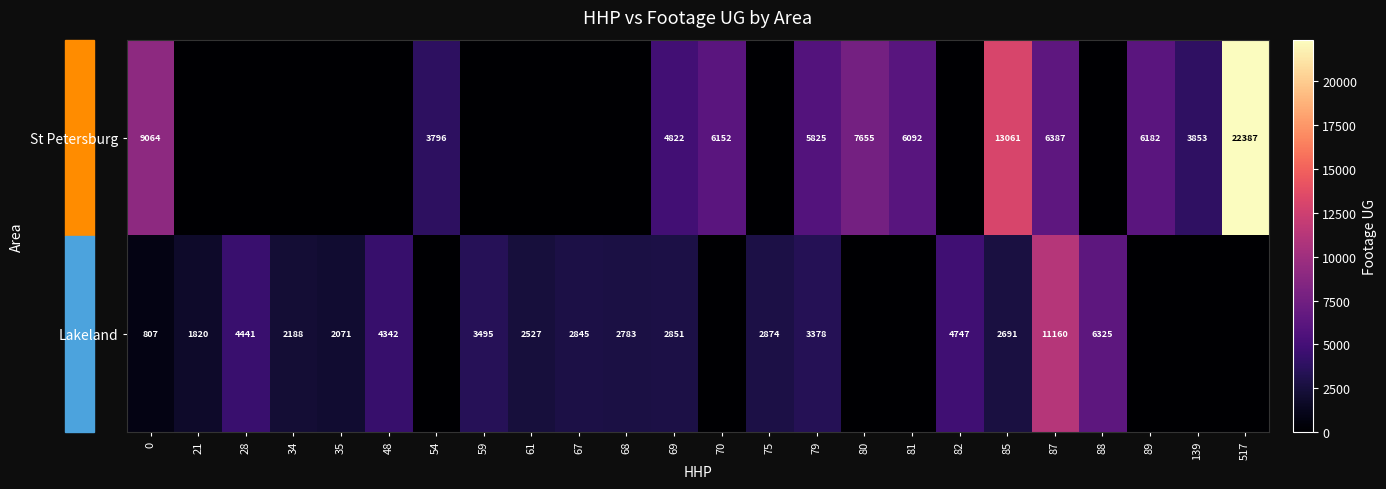

Rank the series at 69 from highest to lowest value.

St Petersburg, Lakeland